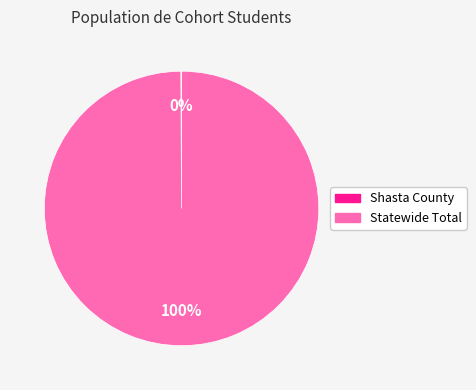

Does any single category account for the majority?

Yes